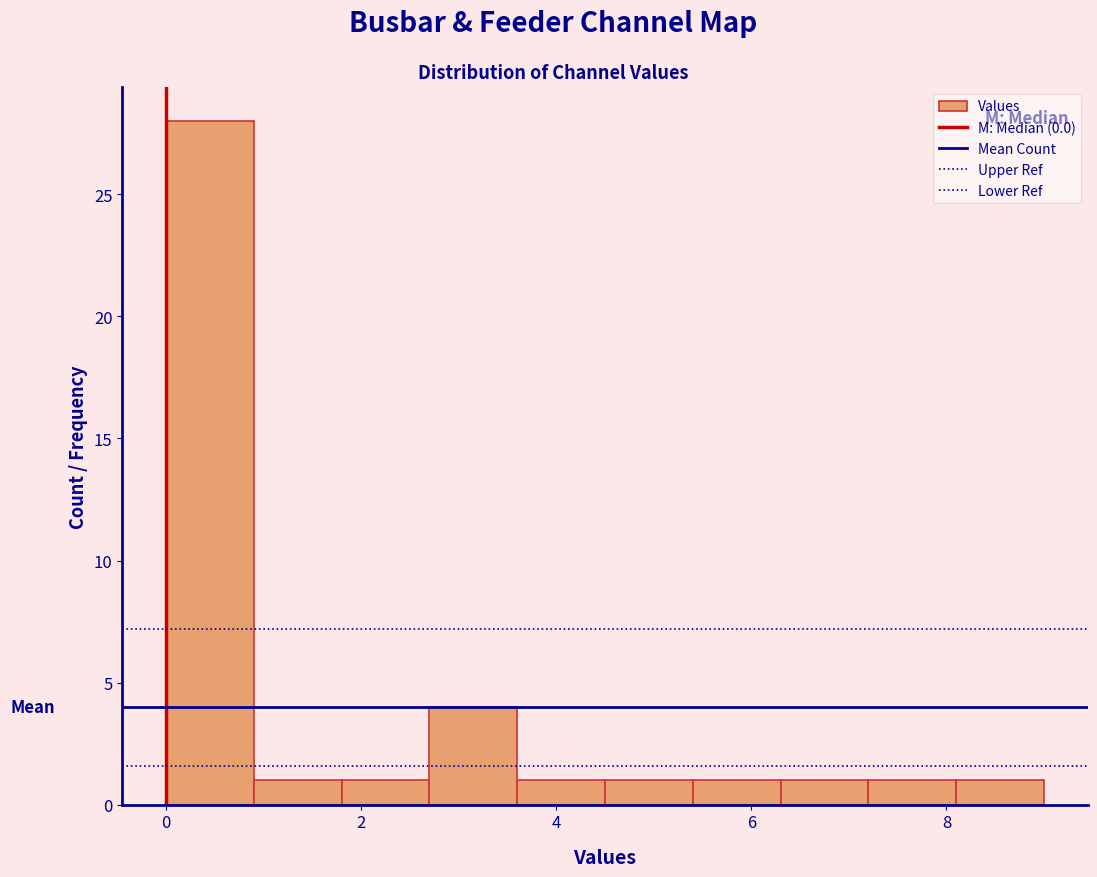

Reading left to right, list every bar in this chart as the range it spans on the x-axis followed by its height. Neither the bar edges nor the heights are printed on the chart, so give them approximately, as read against the axes.

0.0 to 0.9: 28
0.9 to 1.8: 1
1.8 to 2.7: 1
2.7 to 3.6: 4
3.6 to 4.5: 1
4.5 to 5.4: 1
5.4 to 6.3: 1
6.3 to 7.2: 1
7.2 to 8.1: 1
8.1 to 9.0: 1